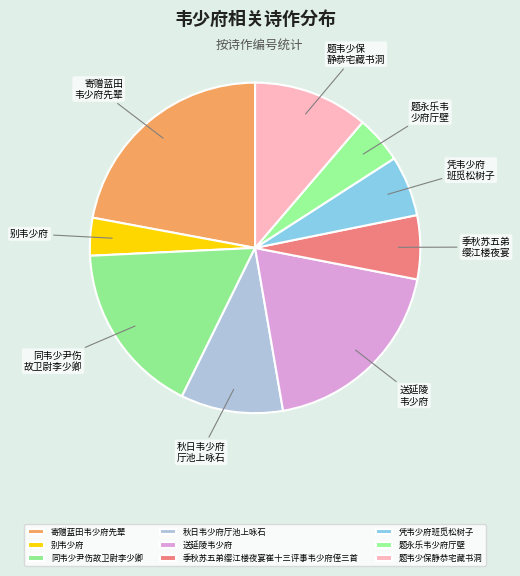

Do 季秋苏五弟缨江楼夜宴崔十三评事韦少府侄三首 and 凭韦少府班觅松树子 together represent more than half of the pie?

No